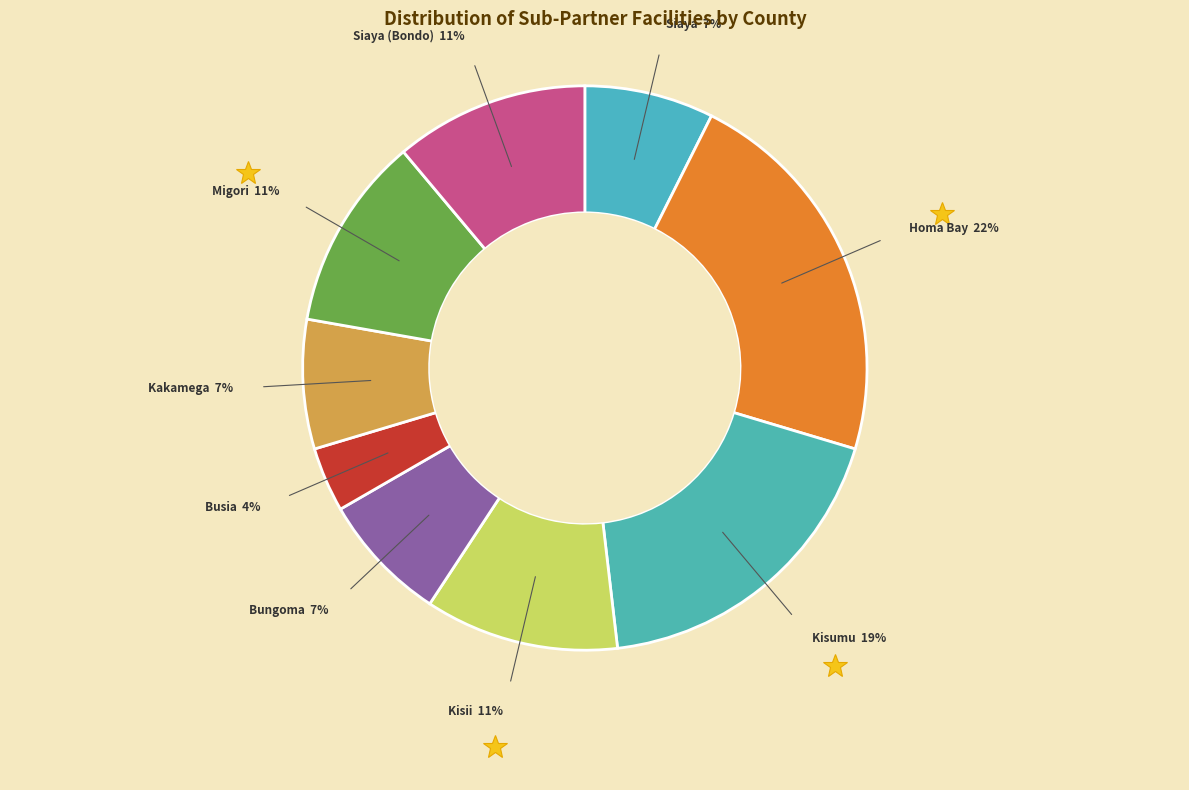

Count the number of slices in the pie.

9